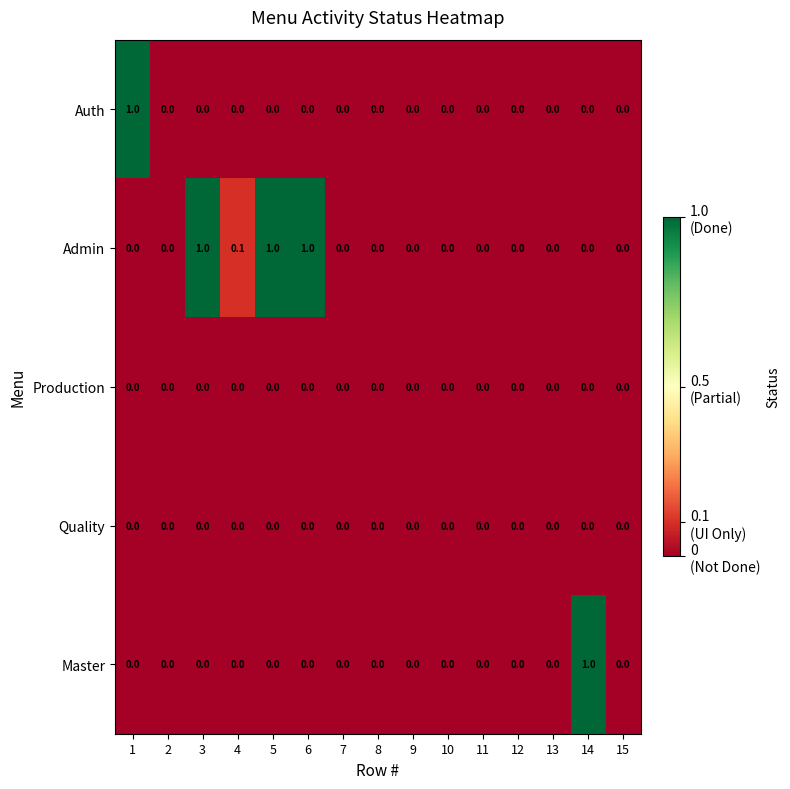

Is it true that Auth equals 0.0 at 7?

True